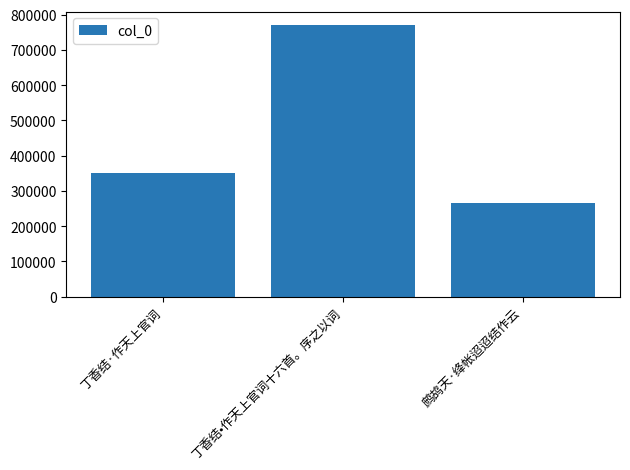

Rank the categories by value from highest to lowest.

丁香结•作天上官词十六首。序之以词, 丁香结·作天上官词, 鹧鸪天·绛帐迢迢结作云